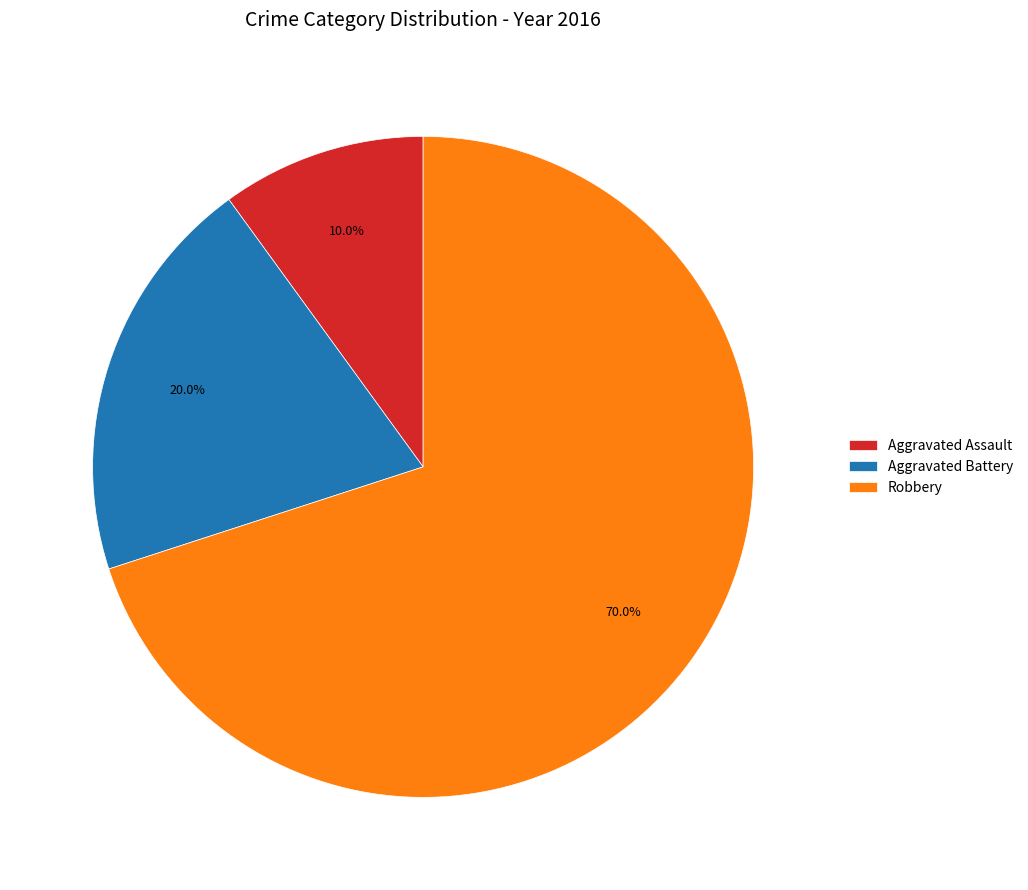

Which slice is the largest?

Robbery